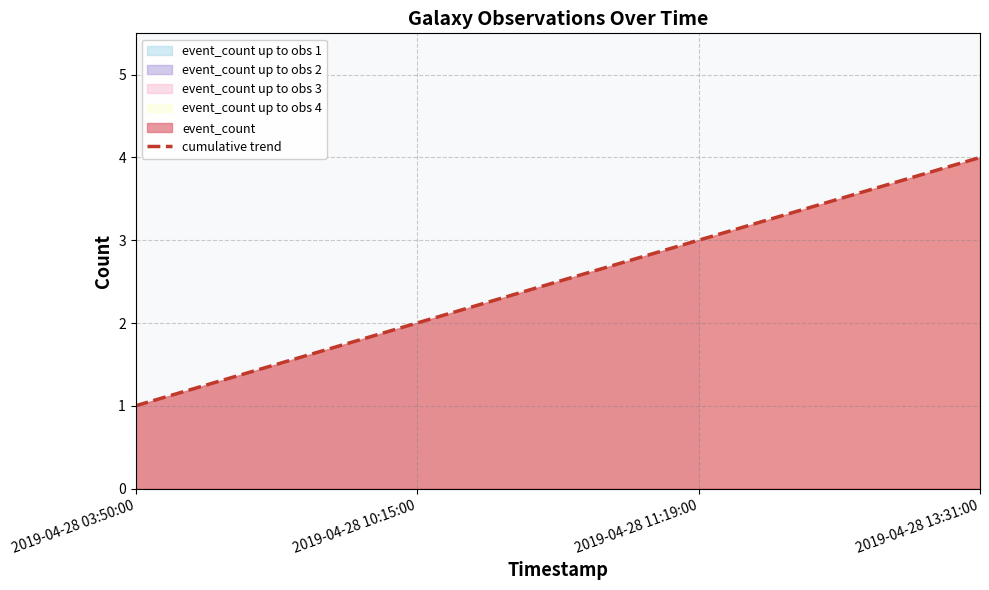

What is the value of the 4th point from the left?

4